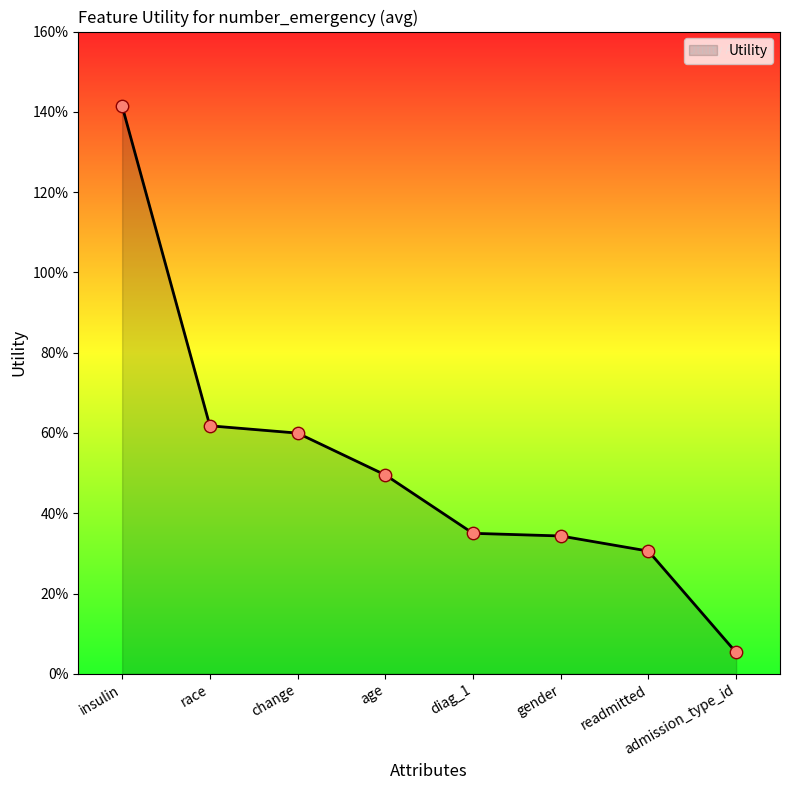

Between age and change, which is larger?

change